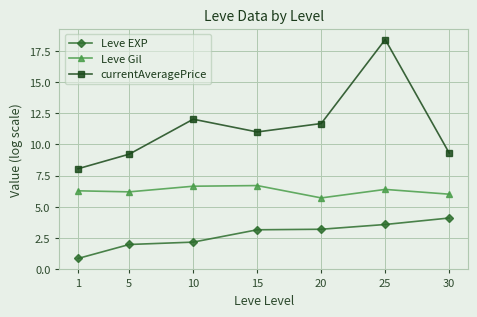

What is the value of the Leve Gil point at the 1st from the left?

6.3